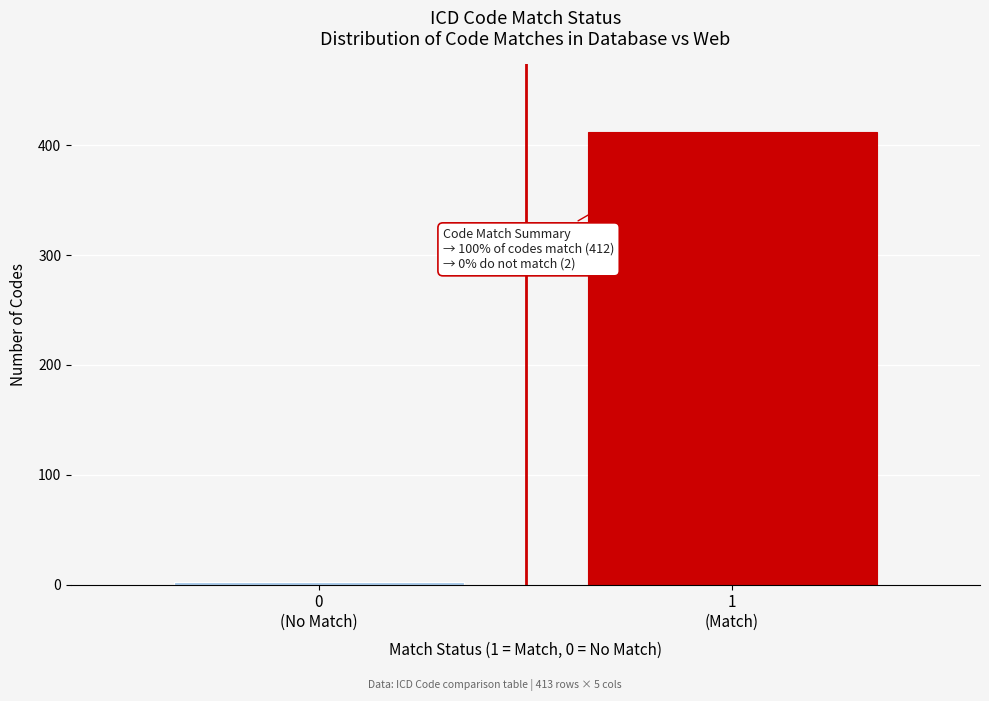

Reading right to left, transcribe all the data shown in this chart.

412	2